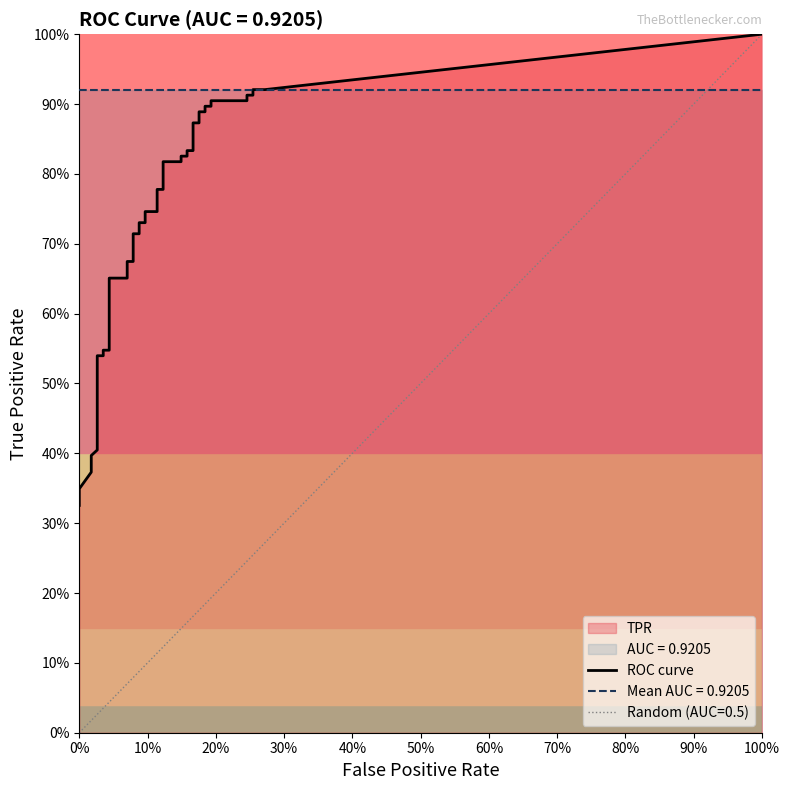

The value of tpr at 26 is 0.4. True or false?

False